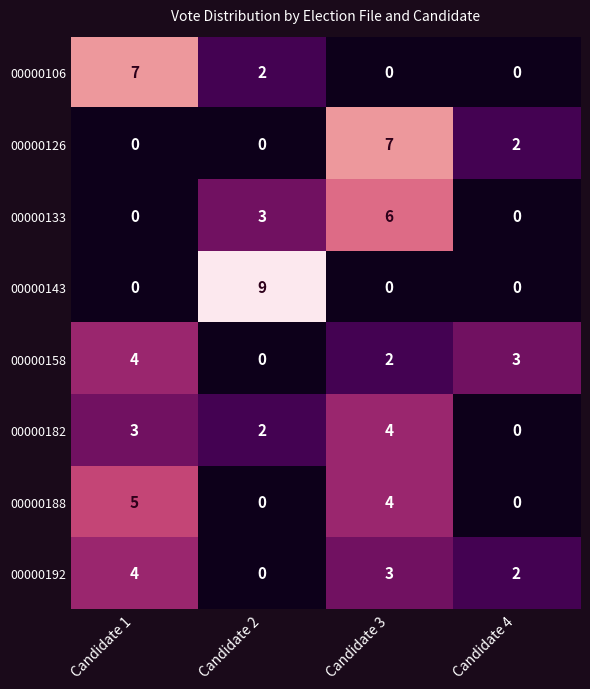

Rank the categories by 00000158 value from highest to lowest.

Candidate 1, Candidate 4, Candidate 3, Candidate 2